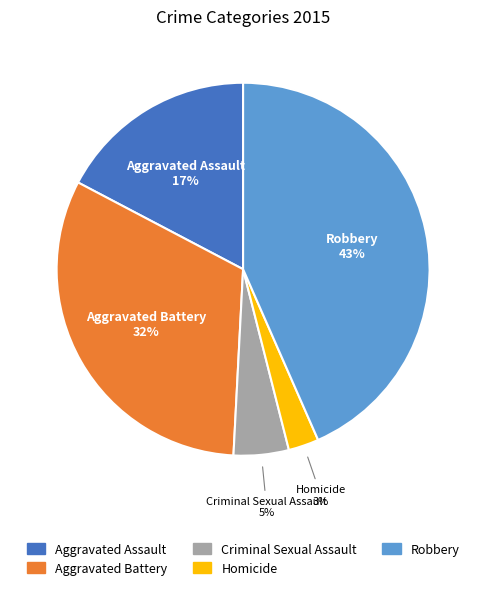

Do Aggravated Assault and Robbery together represent more than half of the pie?

Yes